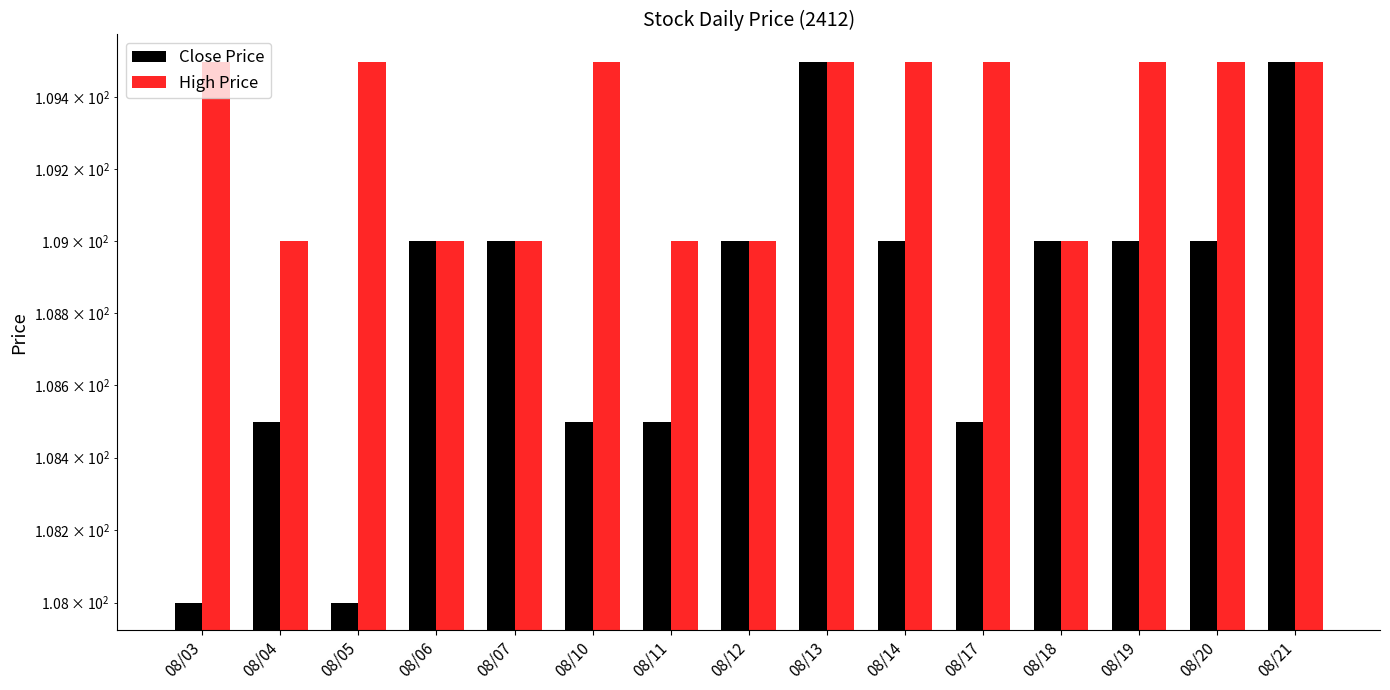

Reading left to right, list all the values displayed in this chart.

Close Price: 08/03=108.0	08/04=108.5	08/05=108.0	08/06=109.0	08/07=109.0	08/10=108.5	08/11=108.5	08/12=109.0	08/13=109.5	08/14=109.0	08/17=108.5	08/18=109.0	08/19=109.0	08/20=109.0	08/21=109.5
High Price: 08/03=109.5	08/04=109.0	08/05=109.5	08/06=109.0	08/07=109.0	08/10=109.5	08/11=109.0	08/12=109.0	08/13=109.5	08/14=109.5	08/17=109.5	08/18=109.0	08/19=109.5	08/20=109.5	08/21=109.5